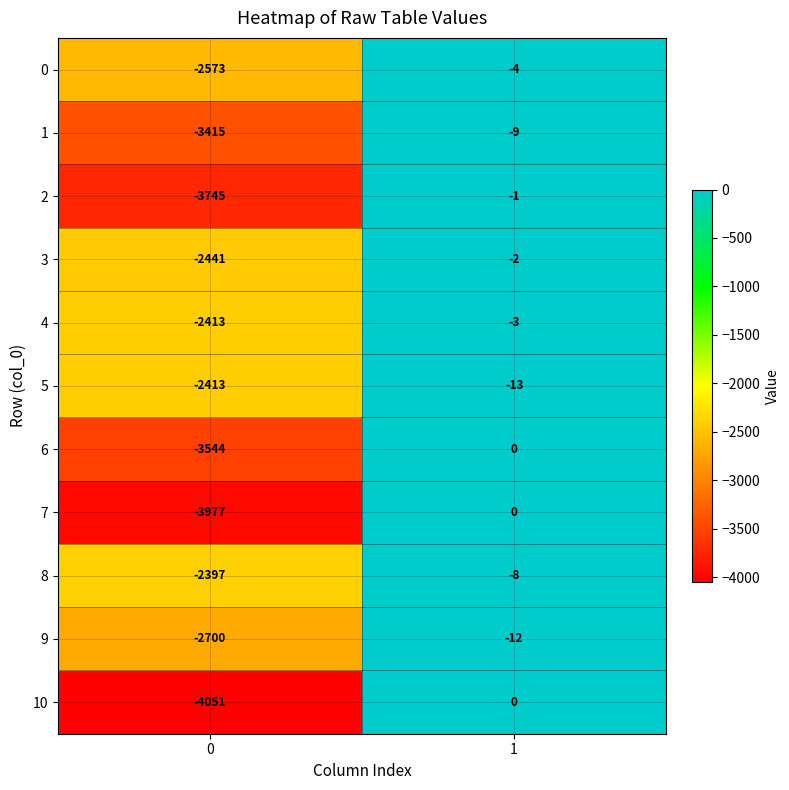

Reading left to right, what are all the values shown in this chart?

0: -2573	-4
1: -3415	-9
2: -3745	-1
3: -2441	-2
4: -2413	-3
5: -2413	-13
6: -3544	0
7: -3977	0
8: -2397	-8
9: -2700	-12
10: -4051	0